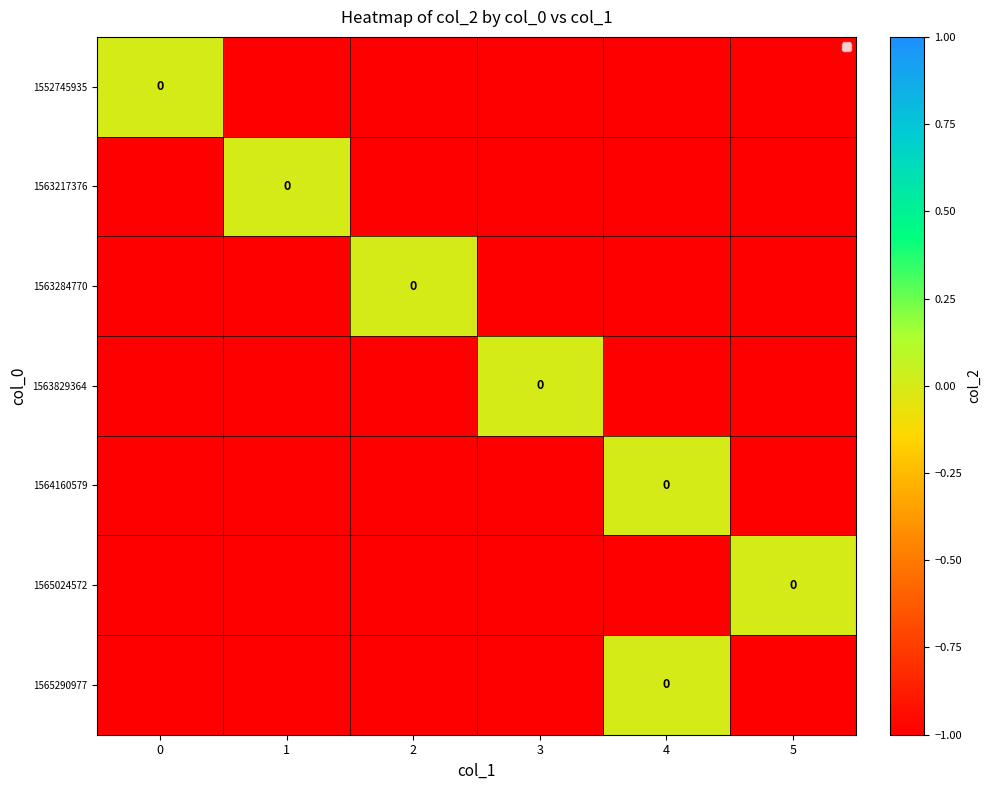

How many data points in row_3 are above -1?

1